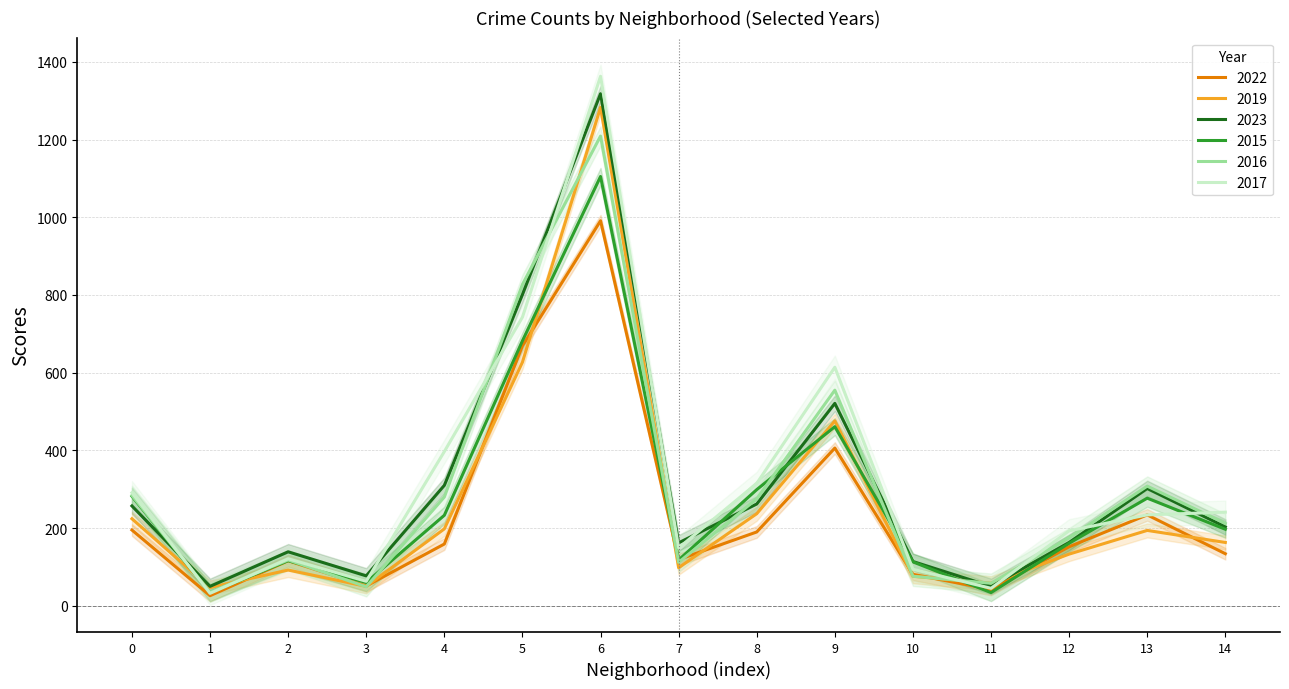

The 2017 series shows 52 at 14. True or false?

False